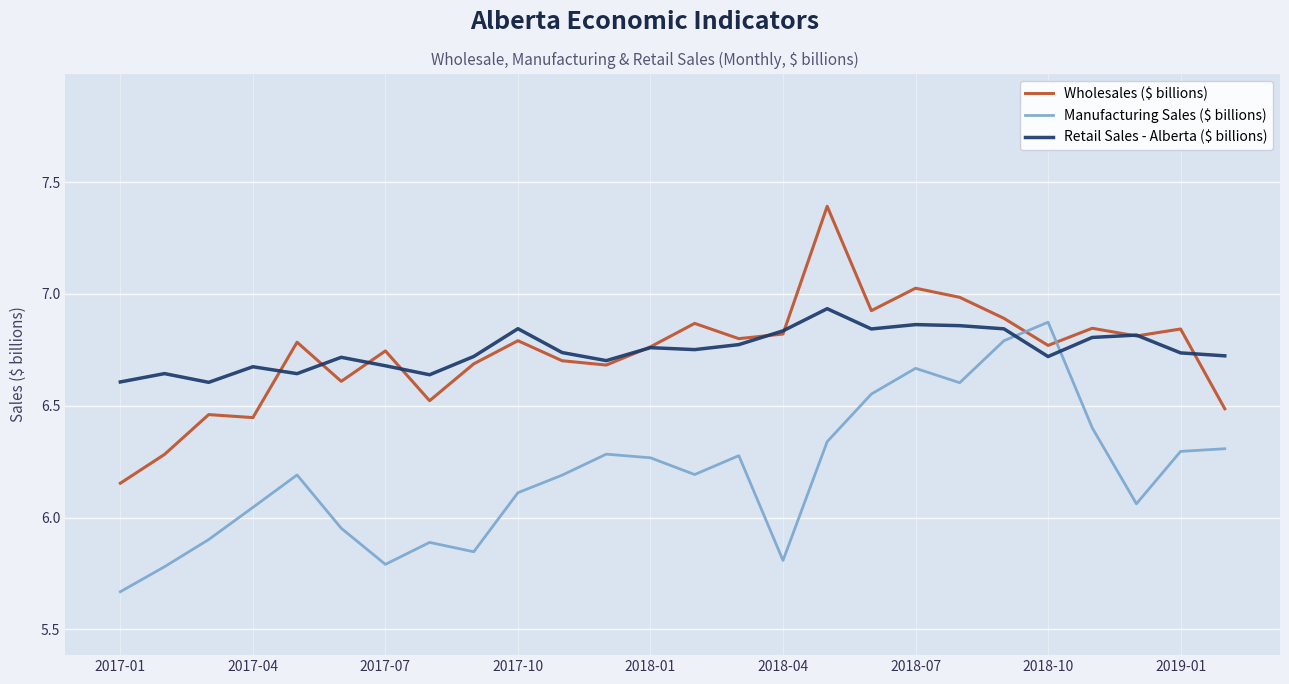

What is the greatest value displayed?

7.4